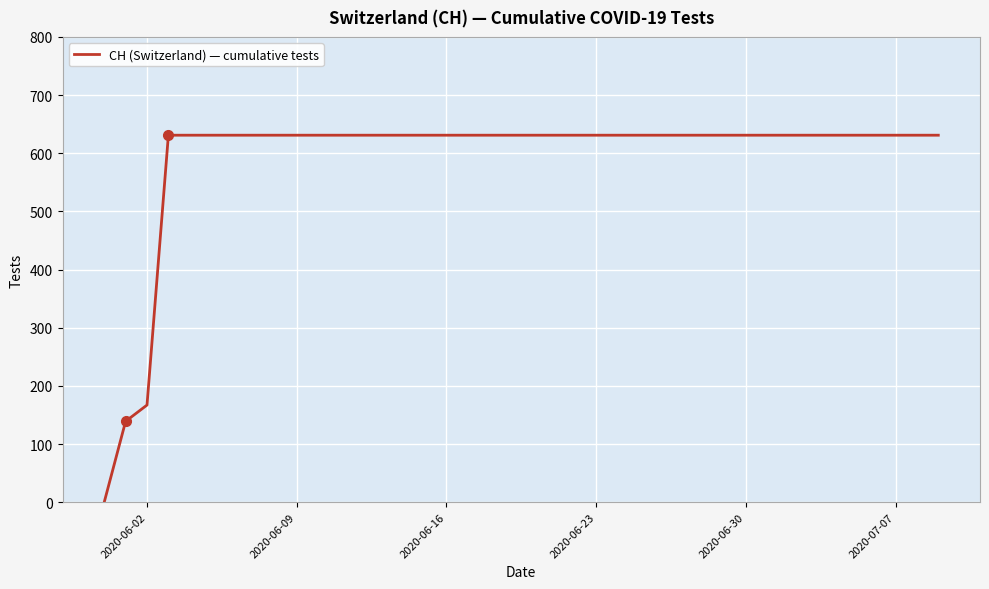

What is the maximum value shown in the chart?

631